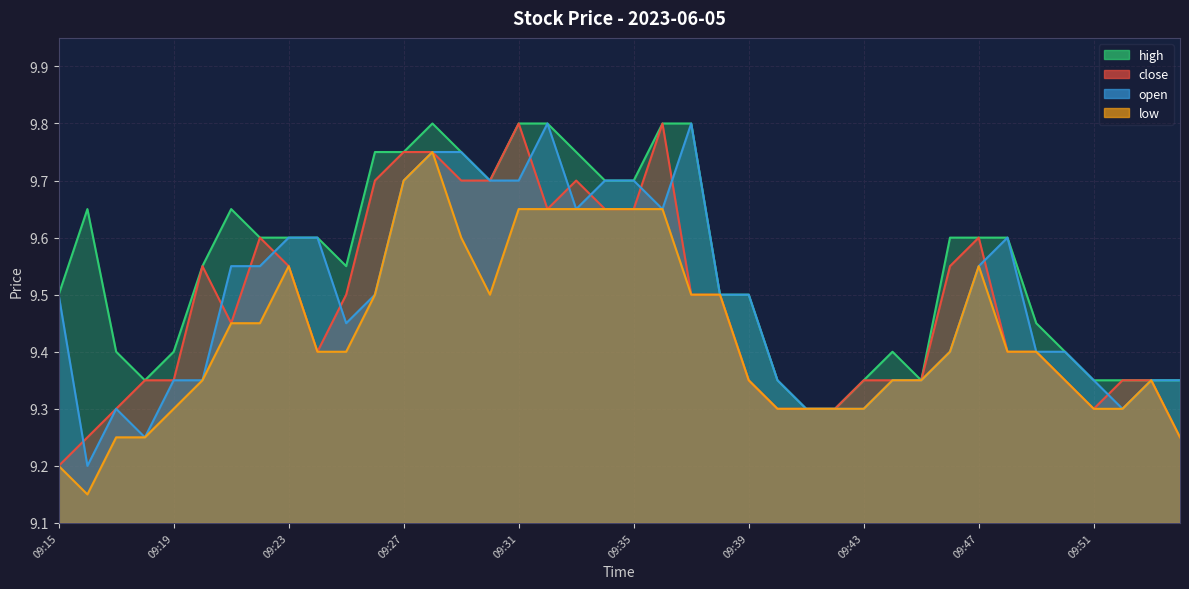

Where is open nearest to the value 9?

09:16